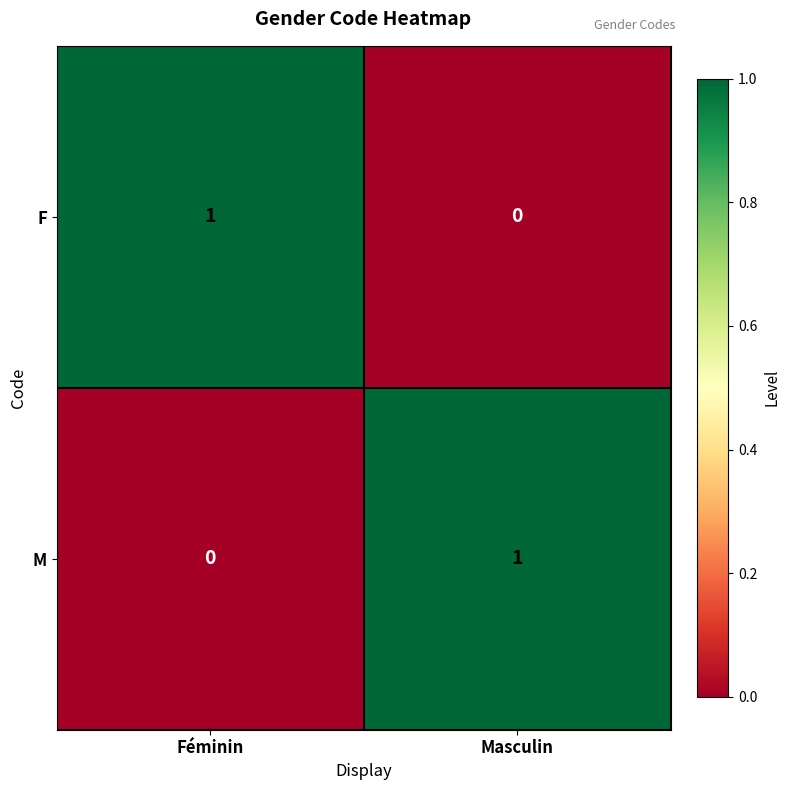

At Masculin, list the series in order from smallest to largest.

F, M